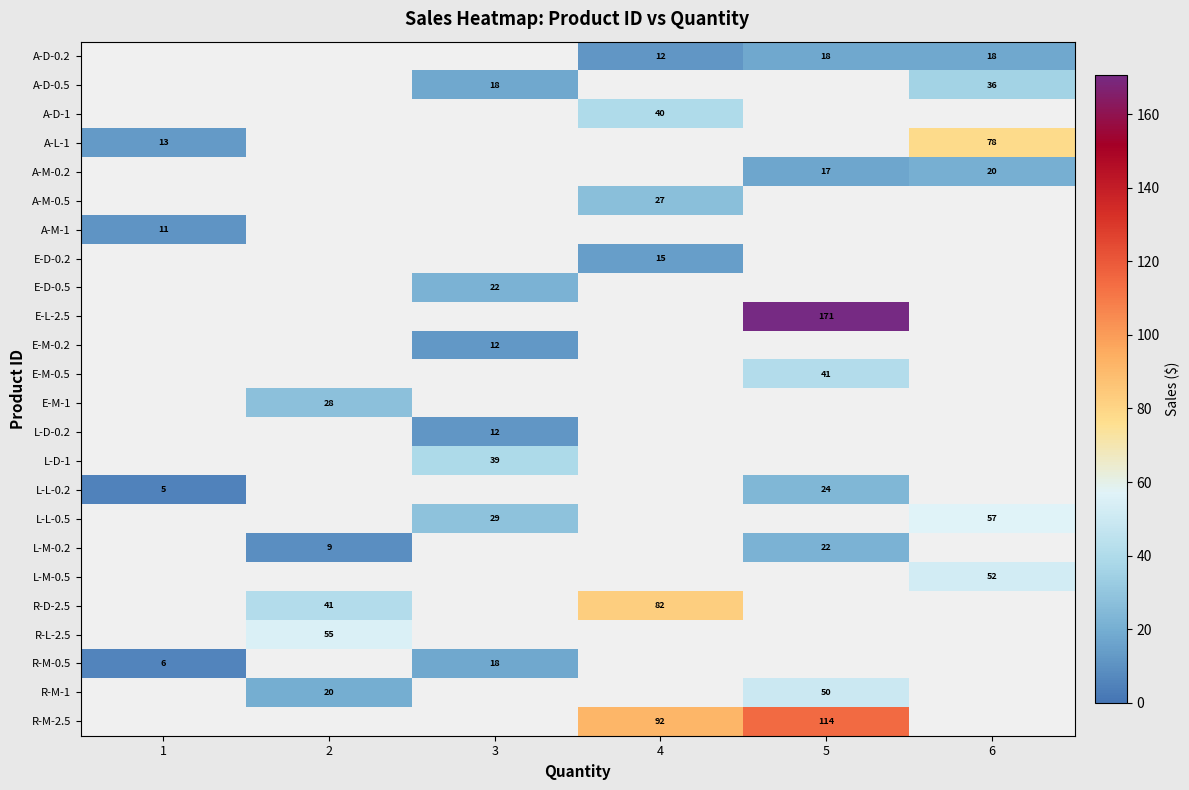

How many data points does each series have?

6